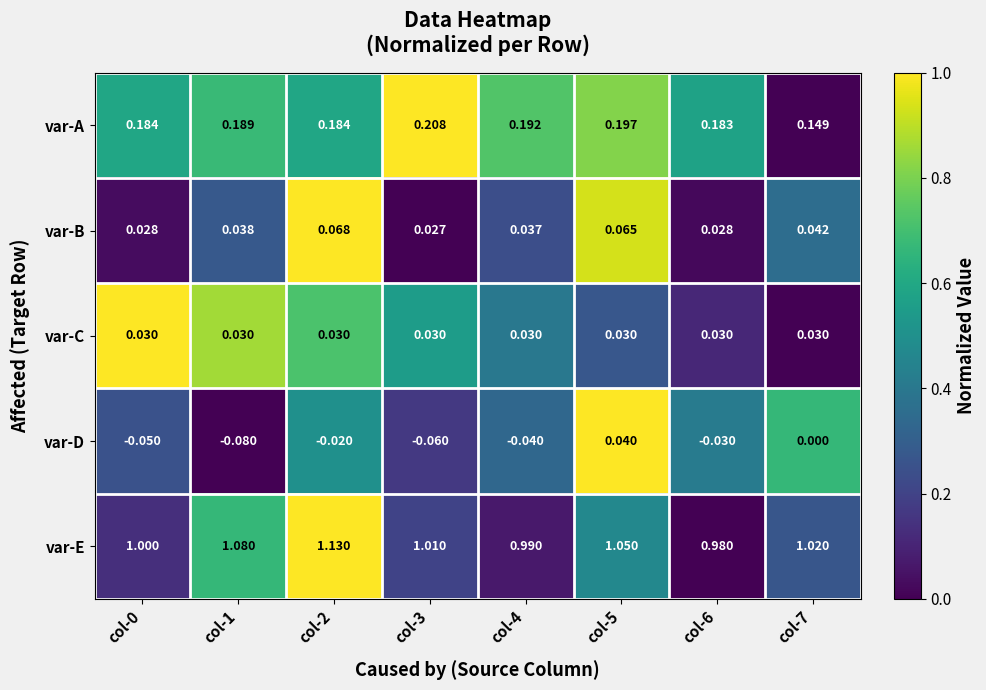

At which category is the sum across all series the highest?

col-2